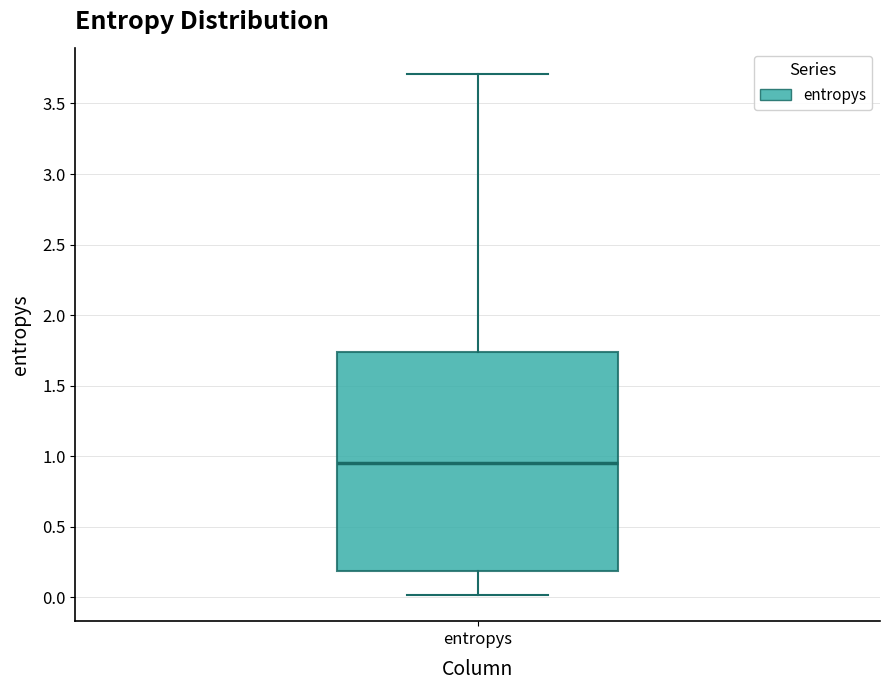

Where does the median line of the box for entropys sit on the y-axis? The values are not printed on the chart, so give them approximately, as read against the axis.

0.95